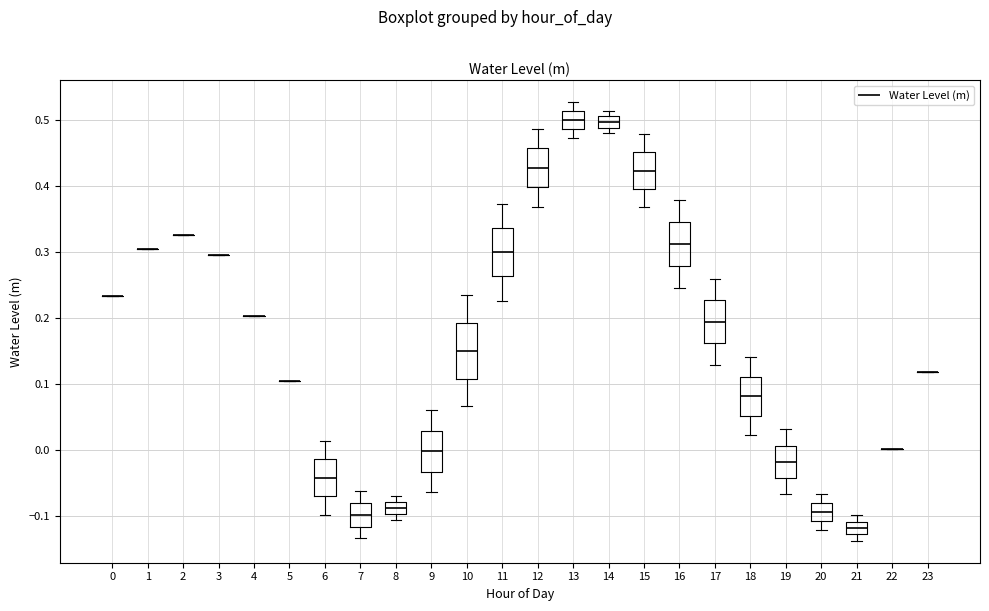

Where is the lower edge of the box at x = 14 on the y-axis? The values are not printed on the chart, so give them approximately, as read against the axis.

0.49